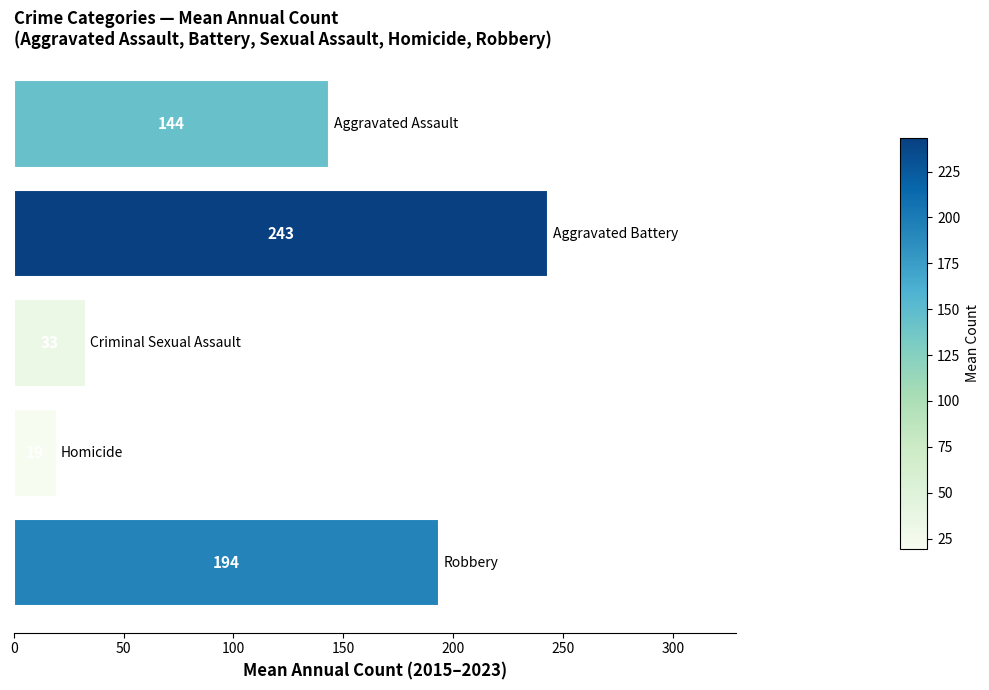

What is the difference between the maximum and minimum values?

224.0